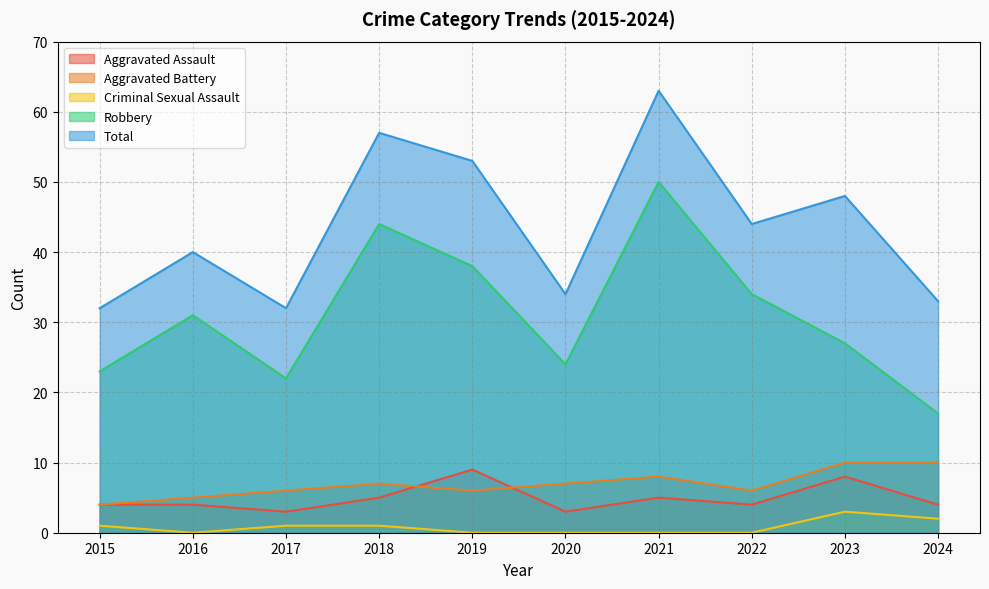

Reading left to right, list all the values displayed in this chart.

Aggravated Assault: 2015=4	2016=4	2017=3	2018=5	2019=9	2020=3	2021=5	2022=4	2023=8	2024=4
Aggravated Battery: 2015=4	2016=5	2017=6	2018=7	2019=6	2020=7	2021=8	2022=6	2023=10	2024=10
Criminal Sexual Assault: 2015=1	2016=0	2017=1	2018=1	2019=0	2020=0	2021=0	2022=0	2023=3	2024=2
Robbery: 2015=23	2016=31	2017=22	2018=44	2019=38	2020=24	2021=50	2022=34	2023=27	2024=17
Total: 2015=32	2016=40	2017=32	2018=57	2019=53	2020=34	2021=63	2022=44	2023=48	2024=33